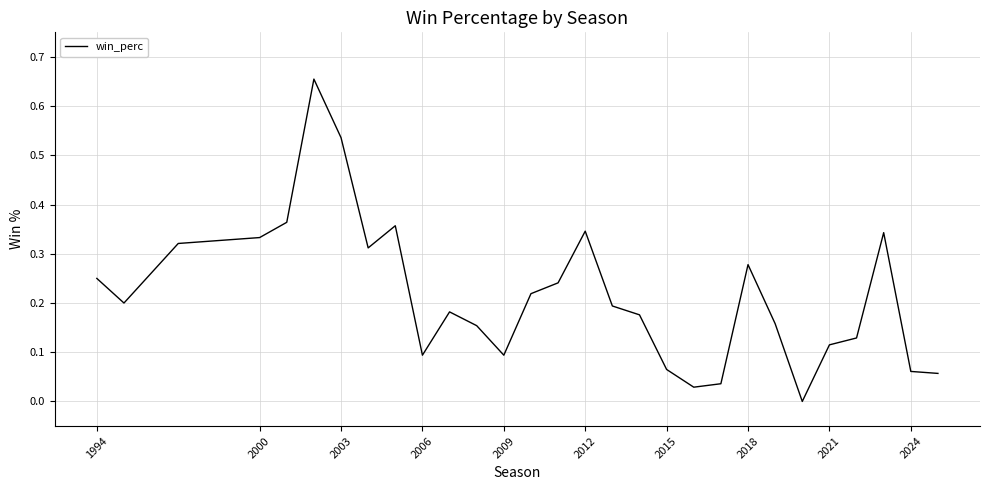

How many lines are shown in the chart?

1